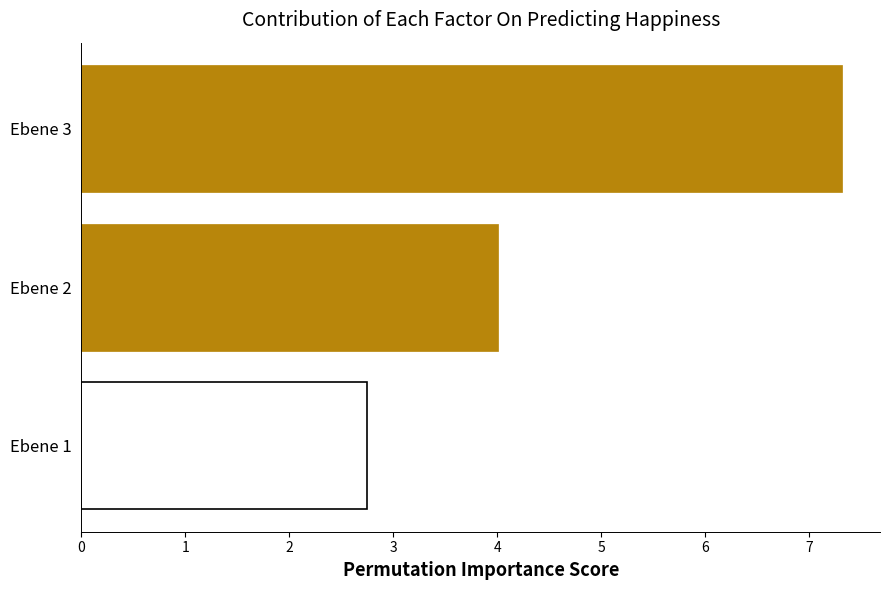

What is the value of the 3rd bar from the top?

2.7